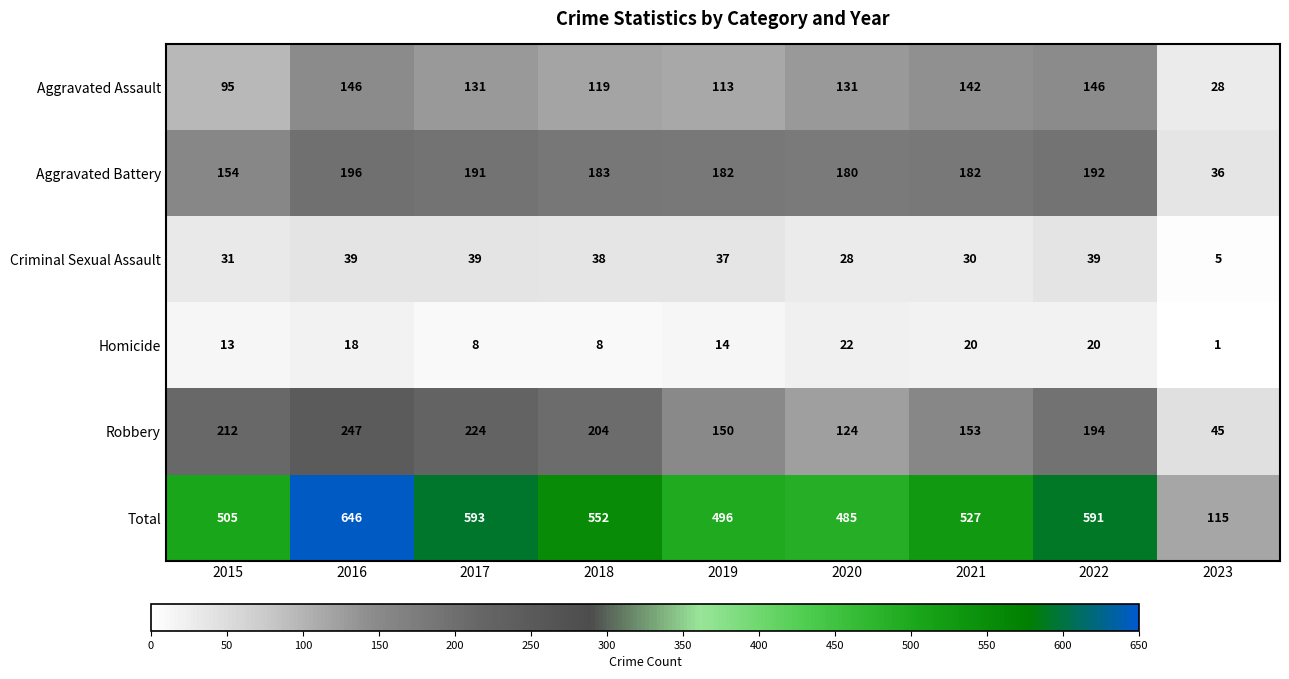

Which label corresponds to the smallest value in the chart?

2023